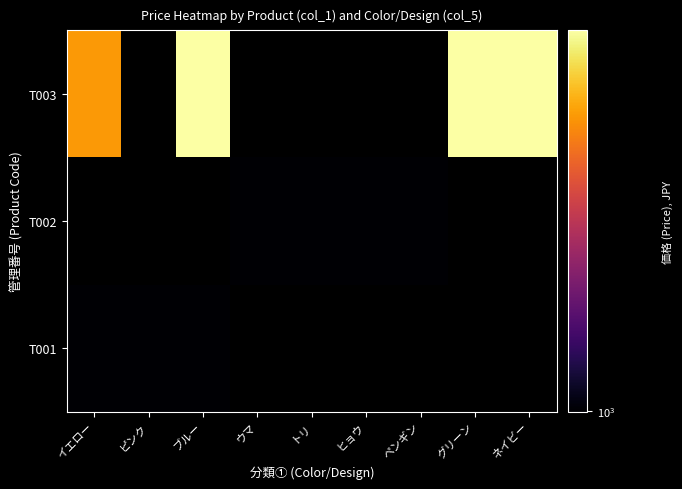

Is the value of T003 at トリ greater than the value of T002 at ネイビー?

No